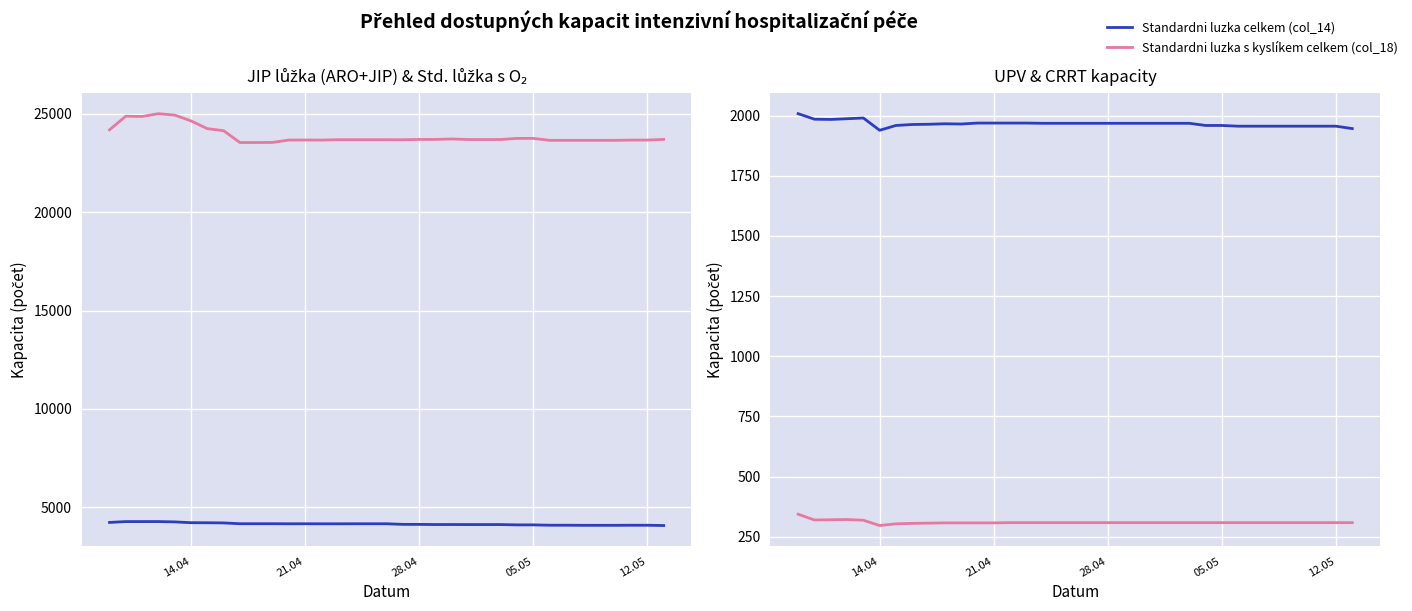

Is the value of Standardni luzka celkem (col_14) at 28 greater than the value of Standardni luzka s kyslíkem celkem (col_18) at 7?

No